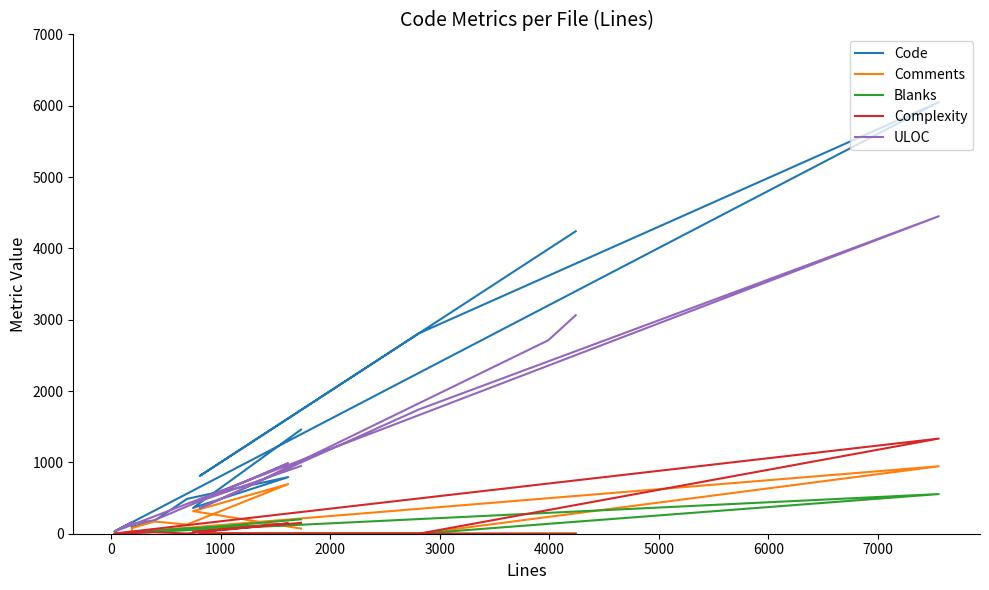

How many lines are shown in the chart?

5